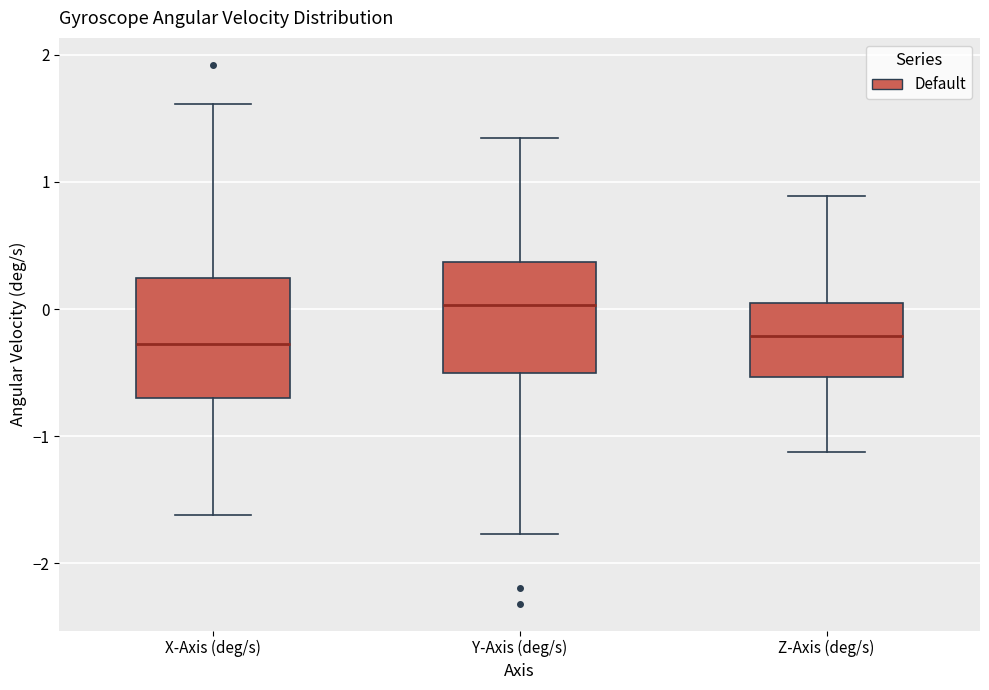

Reading left to right, read every box against the y-axis: the position of its median line, the range the box covers, and the ends of its whiskers. The values are not printed on the chart, so give them approximately, as read against the axis.

X-Axis (deg/s): median -0.3, box -0.7 to 0.2, whiskers -1.6 to 1.6
Y-Axis (deg/s): median 0.0, box -0.5 to 0.4, whiskers -1.8 to 1.3
Z-Axis (deg/s): median -0.2, box -0.5 to 0.0, whiskers -1.1 to 0.9